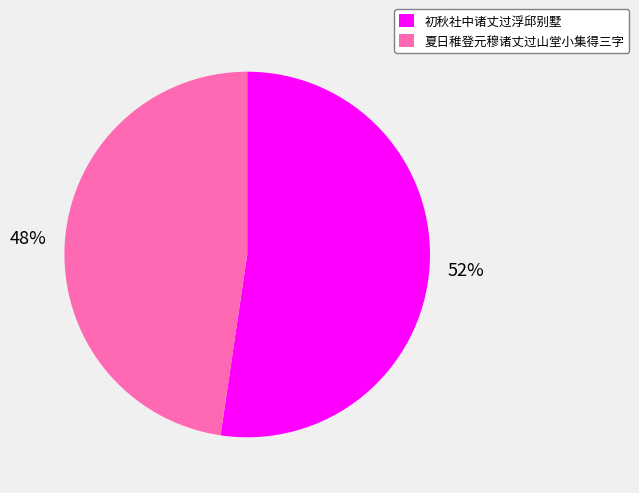

Is 夏日稚登元穆诸丈过山堂小集得三字 the majority of the pie?

No